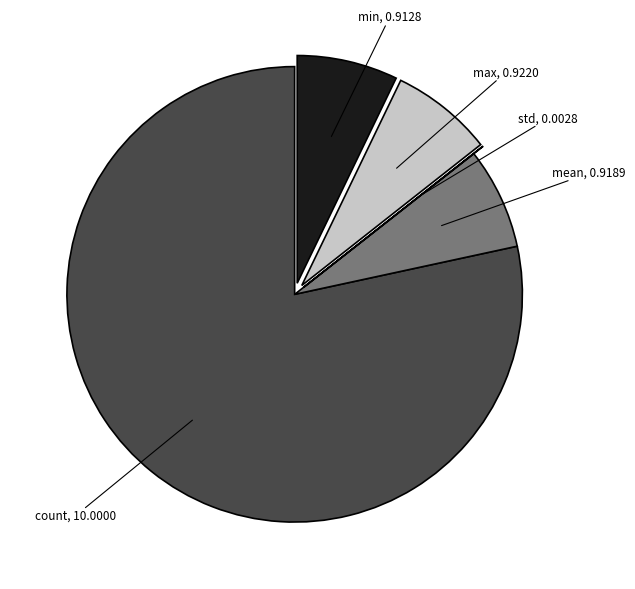

Is there any slice that represents more than half of the pie?

Yes